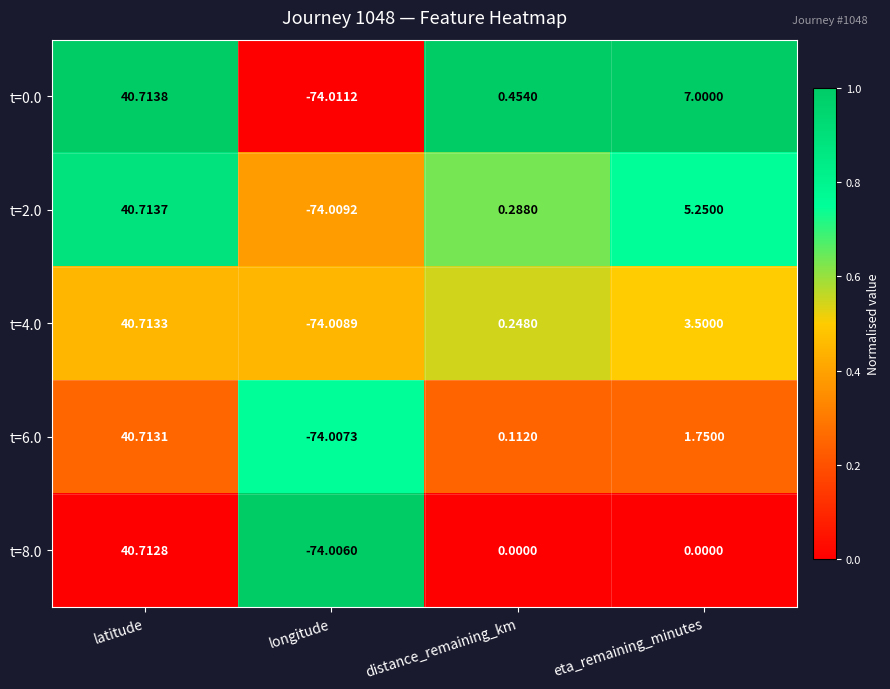

Is the value of t=8.0 at longitude greater than the value of t=4.0 at longitude?

Yes